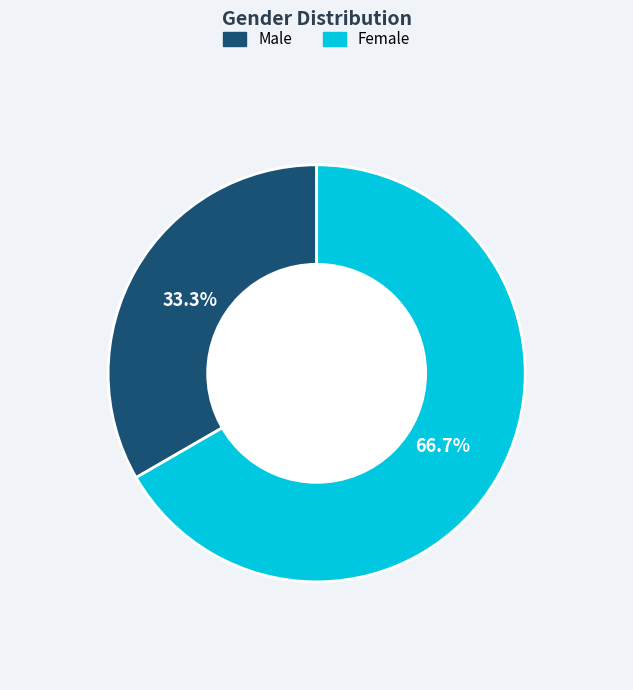

What is the largest slice in the pie chart?

Female